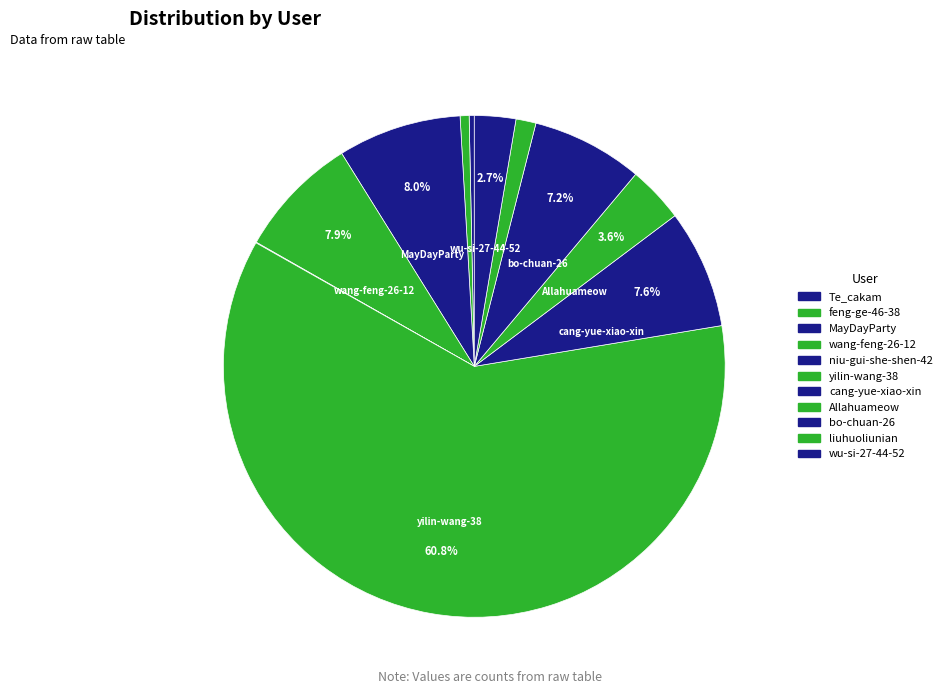

To the nearest percent, what is the difference between the liuhuoliunian and Te_cakam slice percentages?

1%